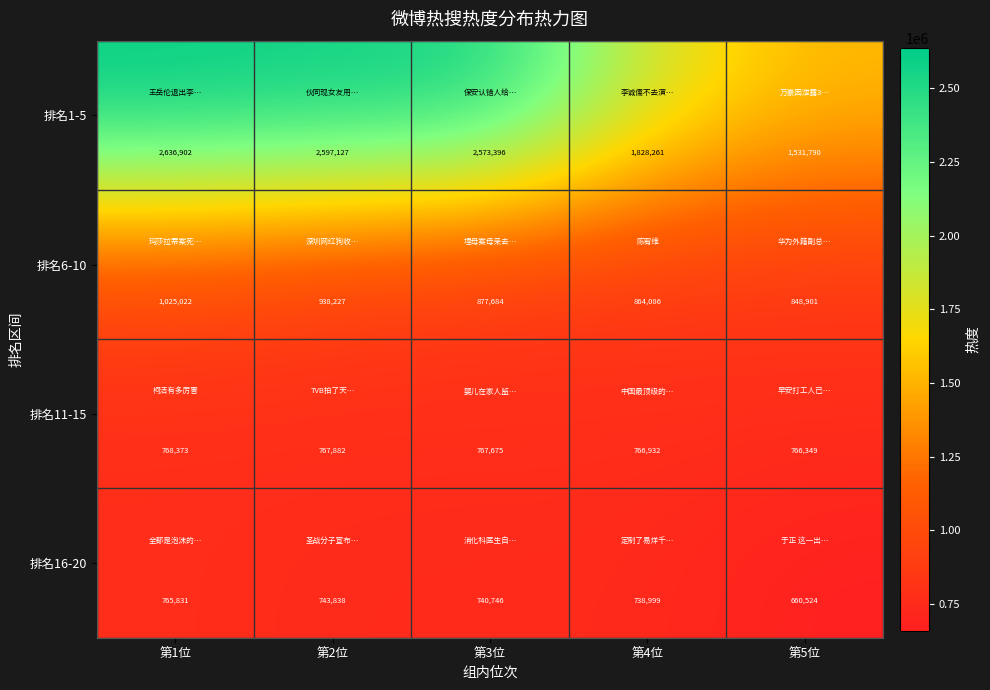

Reading left to right, transcribe all the data shown in this chart.

排名1-5: 第1位=2636902	第2位=2597127	第3位=2573396	第4位=1828261	第5位=1531790
排名6-10: 第1位=1025022	第2位=938227	第3位=877684	第4位=864086	第5位=848901
排名11-15: 第1位=768373	第2位=767882	第3位=767675	第4位=766932	第5位=766349
排名16-20: 第1位=765831	第2位=743838	第3位=740746	第4位=738999	第5位=660524